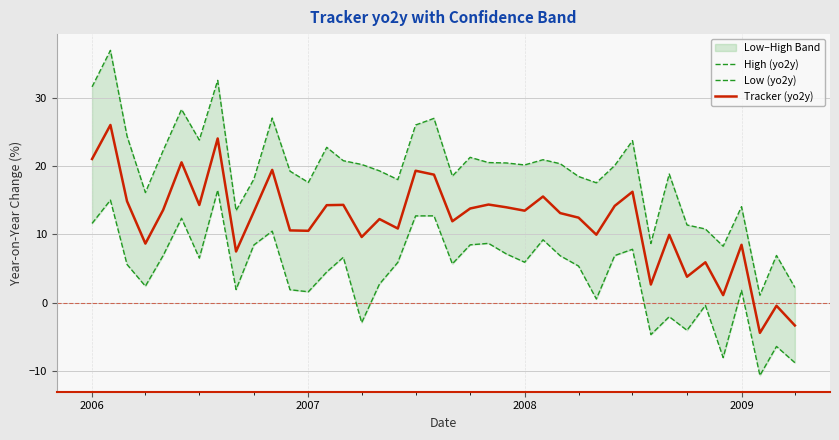

What is the average value of the Low (yo2y) series?

4.3